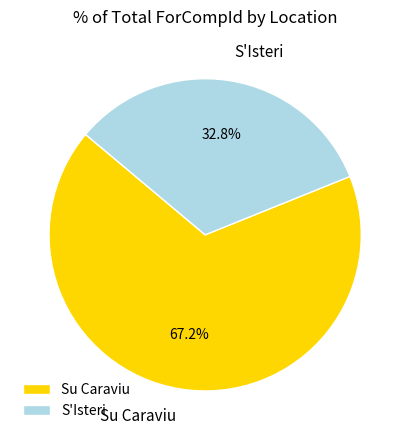

Does S'Isteri represent more than half of the total?

No